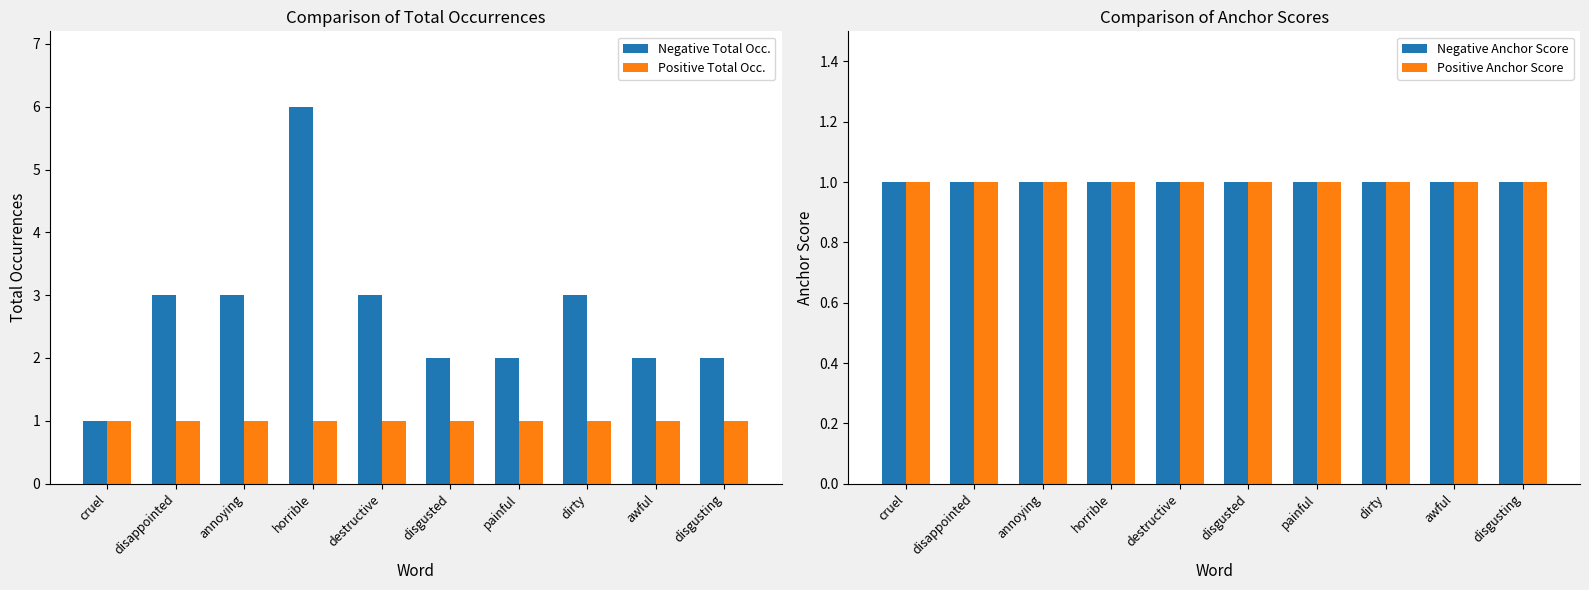

List the labels in order of Positive Anchor Score value, smallest first.

cruel, disappointed, annoying, horrible, destructive, disgusted, painful, dirty, awful, disgusting